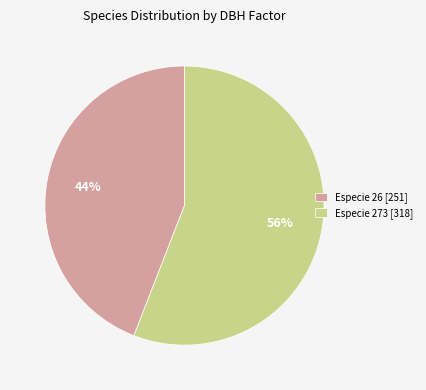

Which has a higher value, Especie 26 [251] or Especie 273 [318]?

Especie 273 [318]